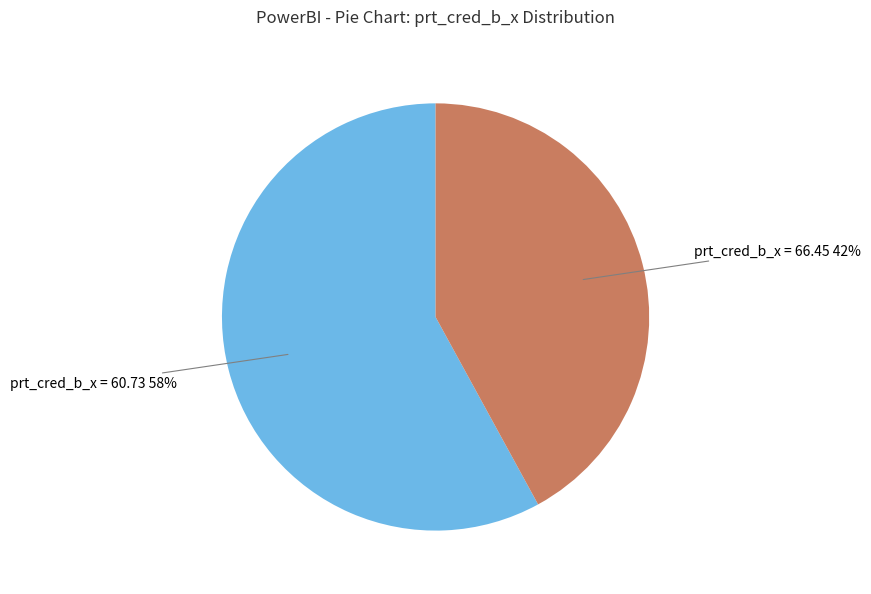

To the nearest percent, what is the difference between the largest and smallest slice percentages?

16%